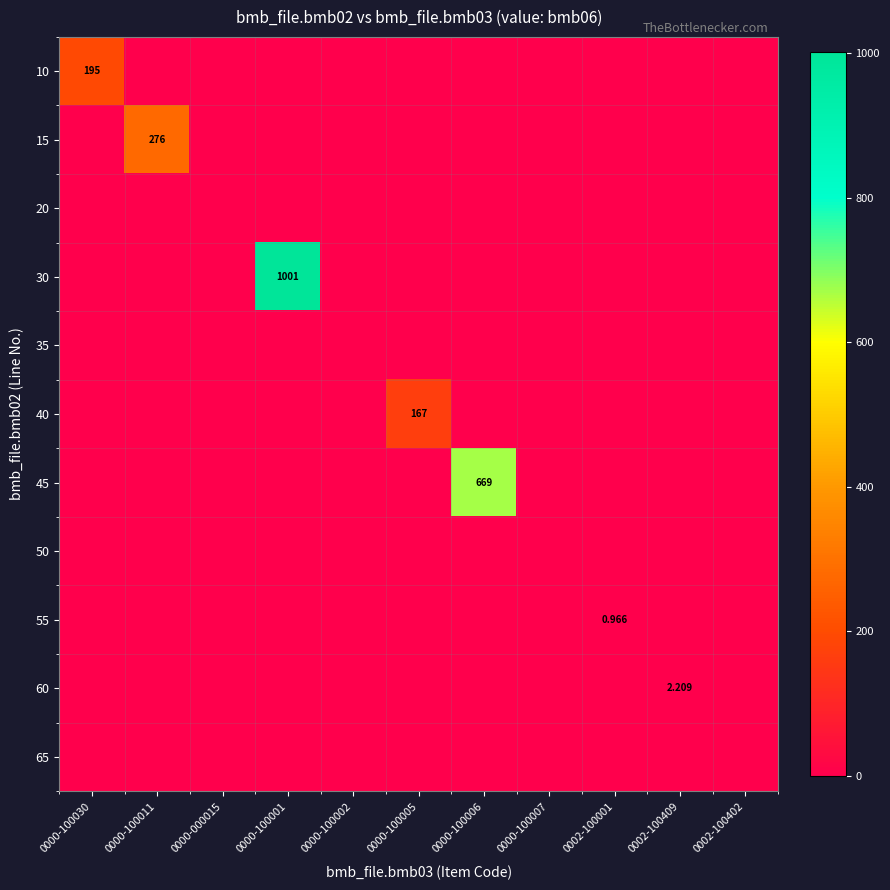

True or false: 60 has a value of 1.1 at 0000-100001.

False